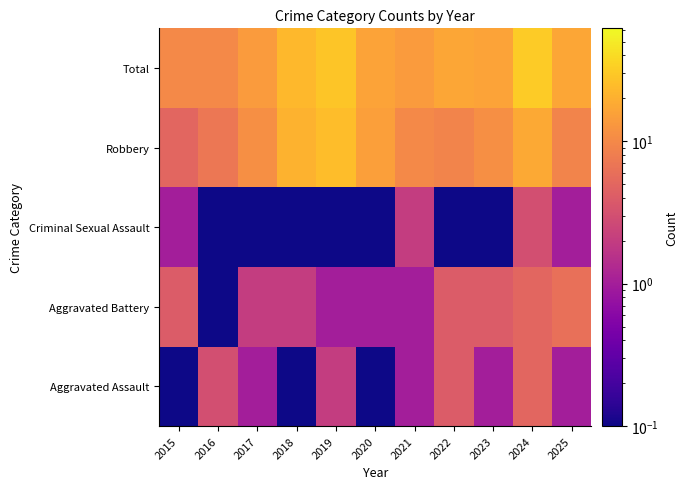

Count the number of data series in this chart.

5